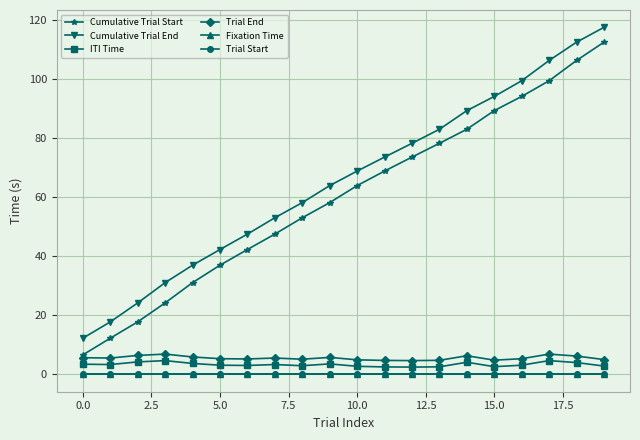

What is the value of the Cumulative Trial Start point at the 4th from the left?

24.2